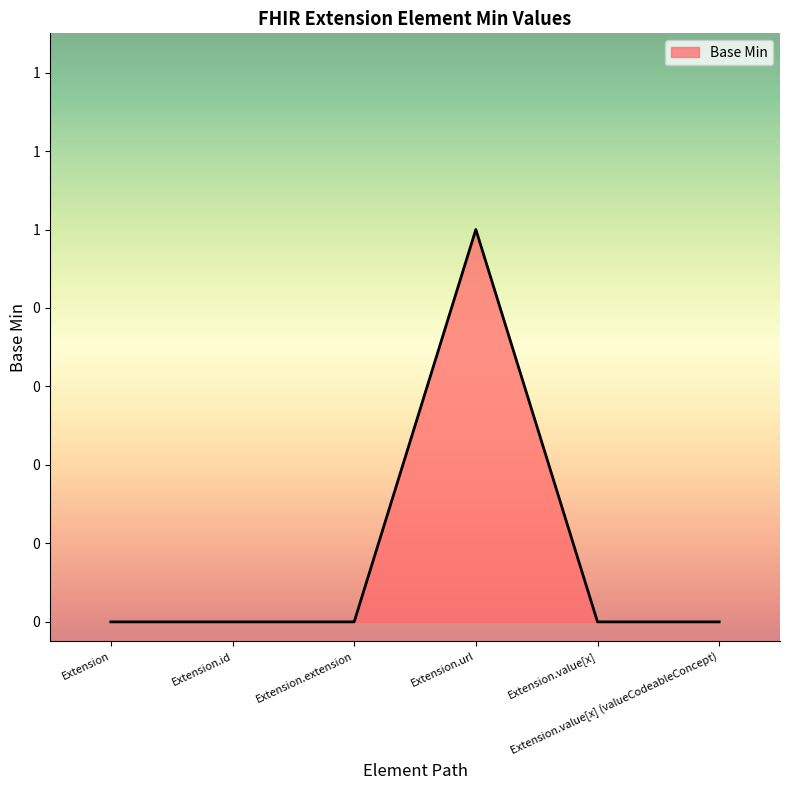

Reading left to right, transcribe all the data shown in this chart.

0	0	0	1	0	0